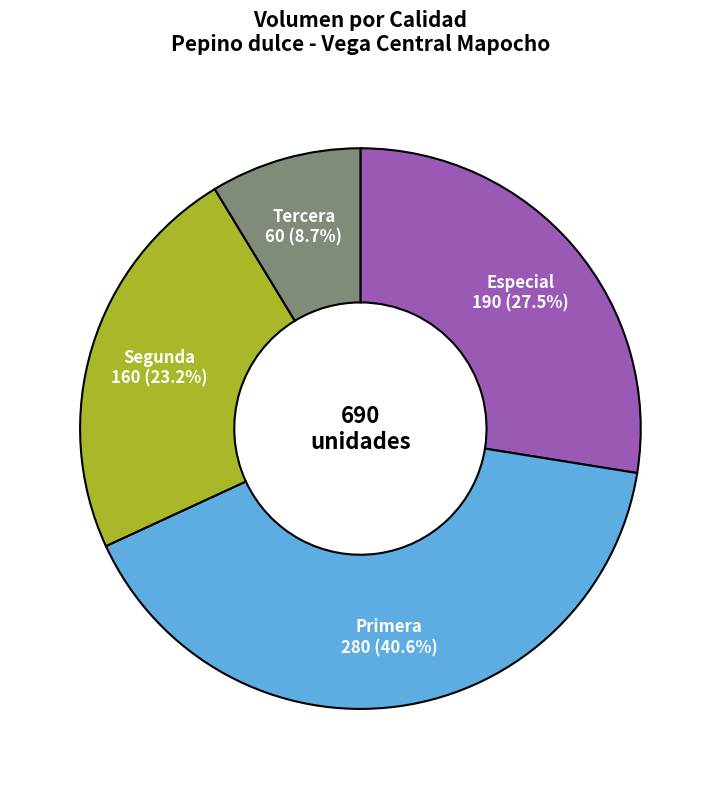

Does any single category account for the majority?

No